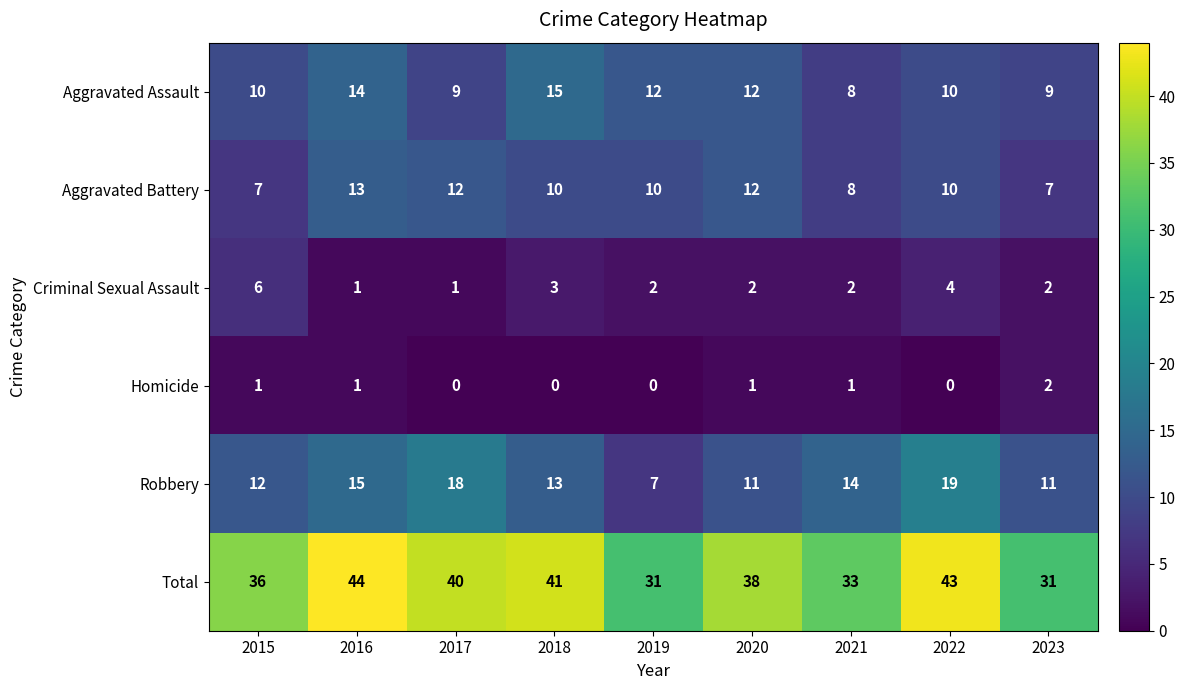

What is the highest value of the Total series?

44